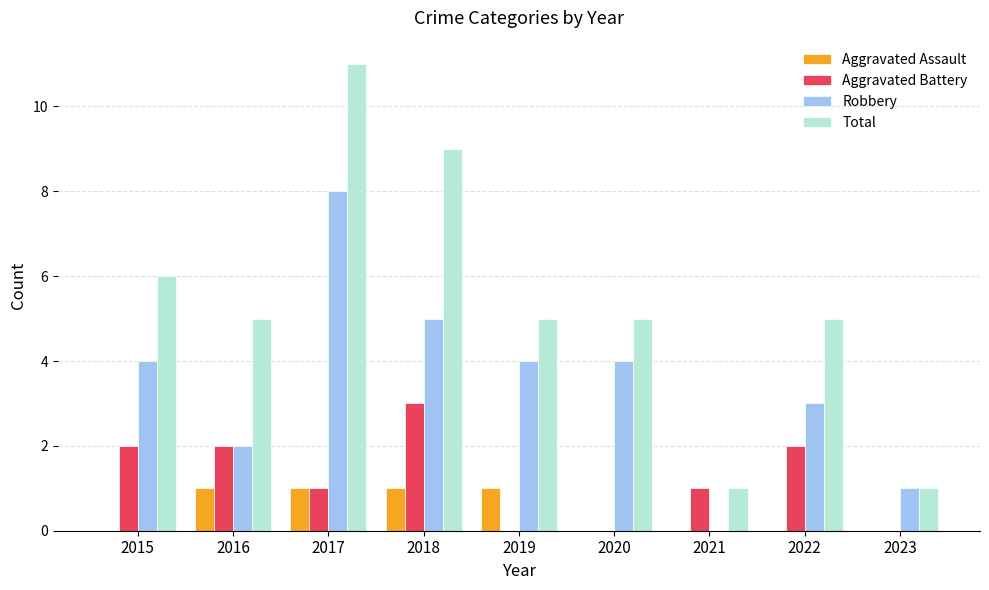

Is it true that Aggravated Assault equals 1 at 2016?

True